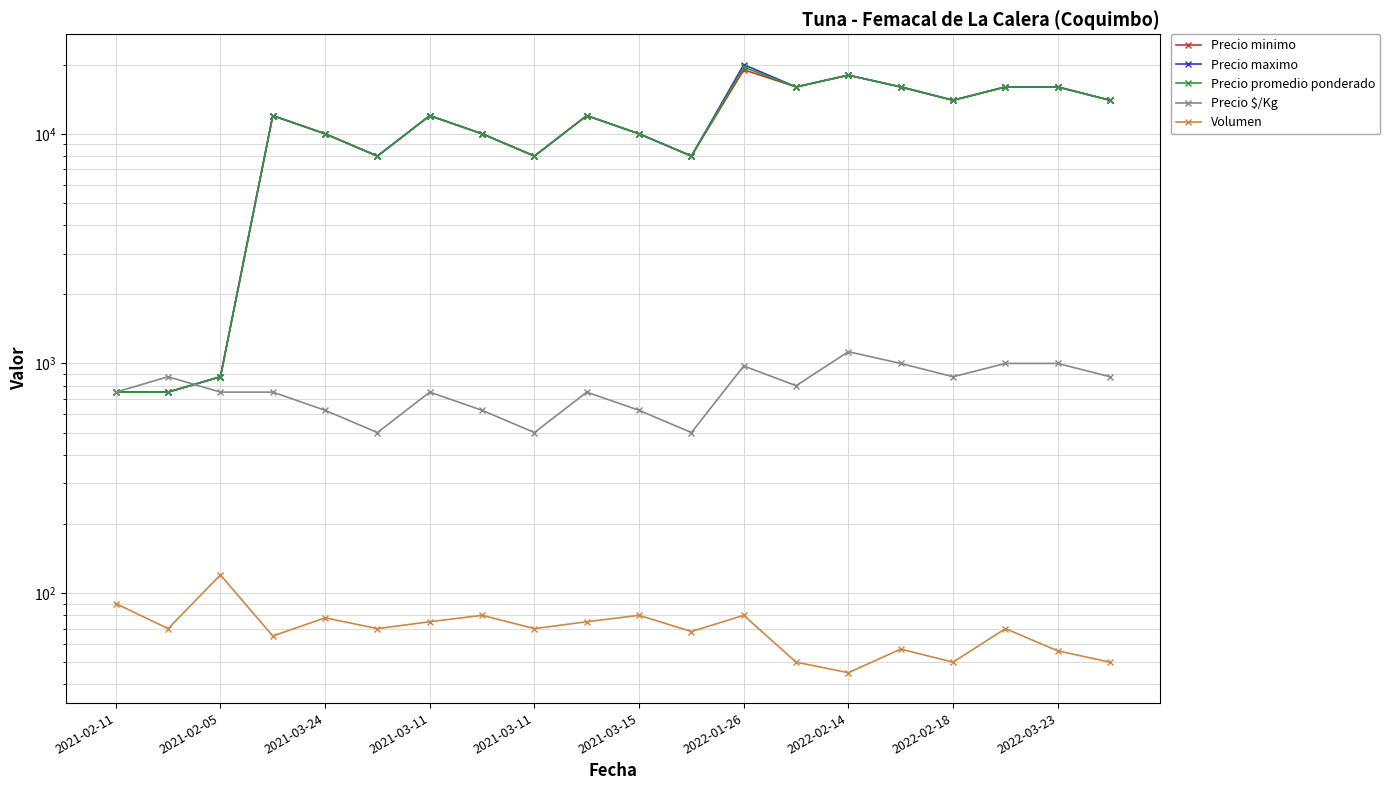

Rank the series by their maximum value, from highest to lowest.

Precio maximo, Precio promedio ponderado, Precio minimo, Precio $/Kg, Volumen